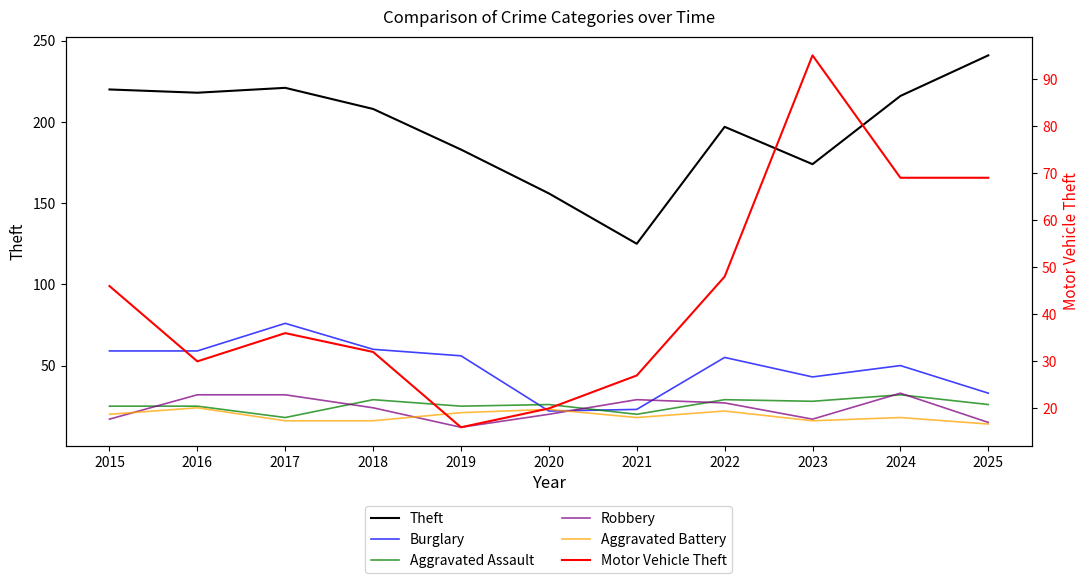

Is it true that Robbery equals 15 at 2025?

True